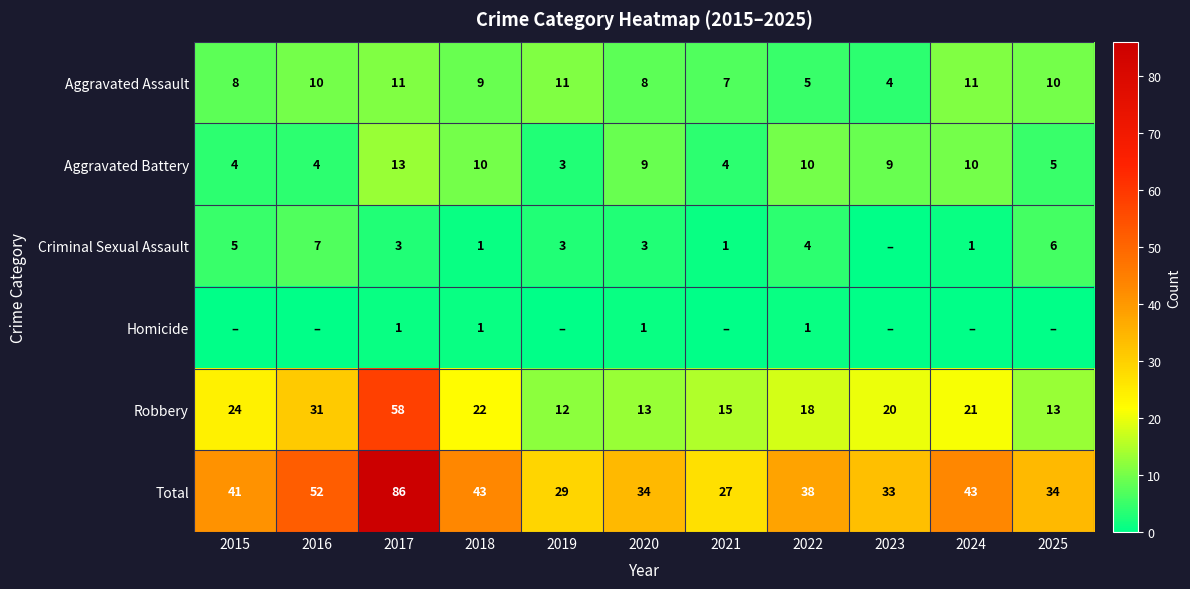

What is the spread (max minus min) of values at 2021?

27